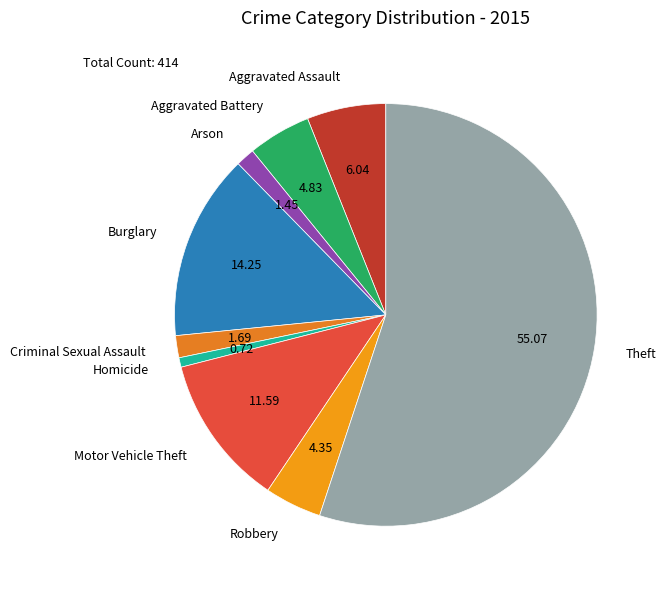

Which category has the biggest portion of the pie?

Theft